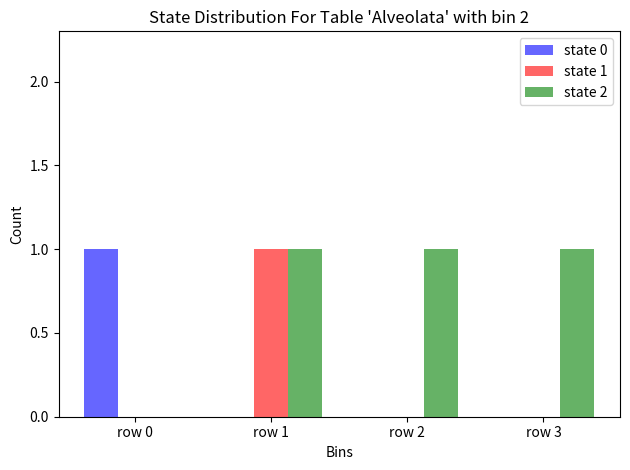

Reading left to right, transcribe all the data shown in this chart.

state 0: 1	0	0	0
state 1: 0	1	0	0
state 2: 0	1	1	1